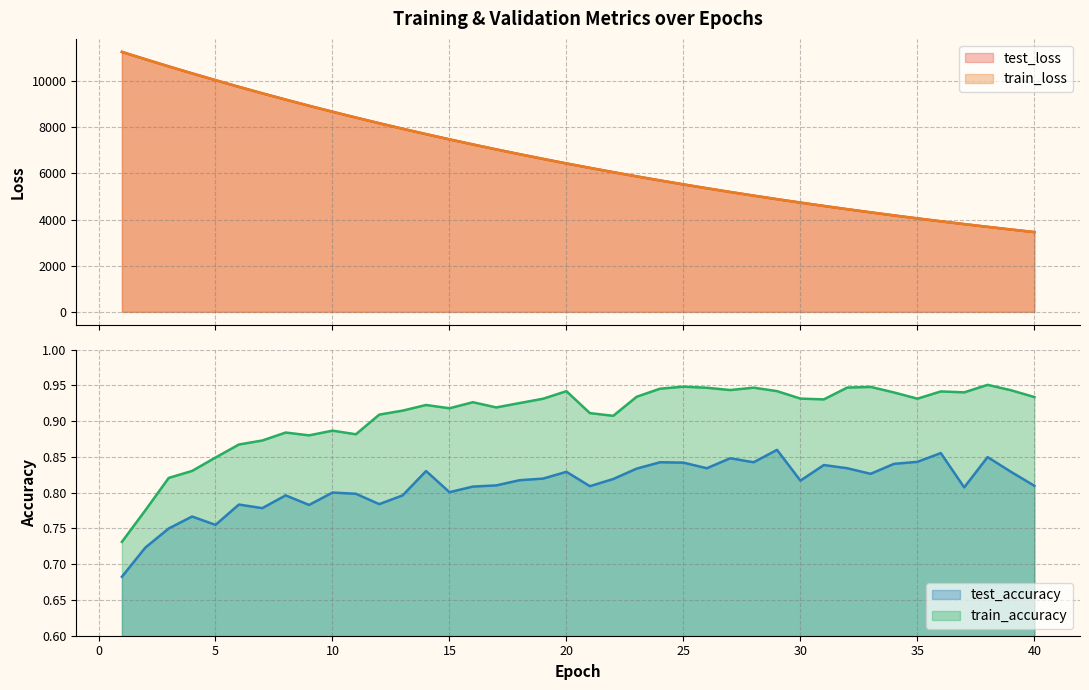

Rank the series by their maximum value, from lowest to highest.

test_accuracy, train_accuracy, train_loss, test_loss